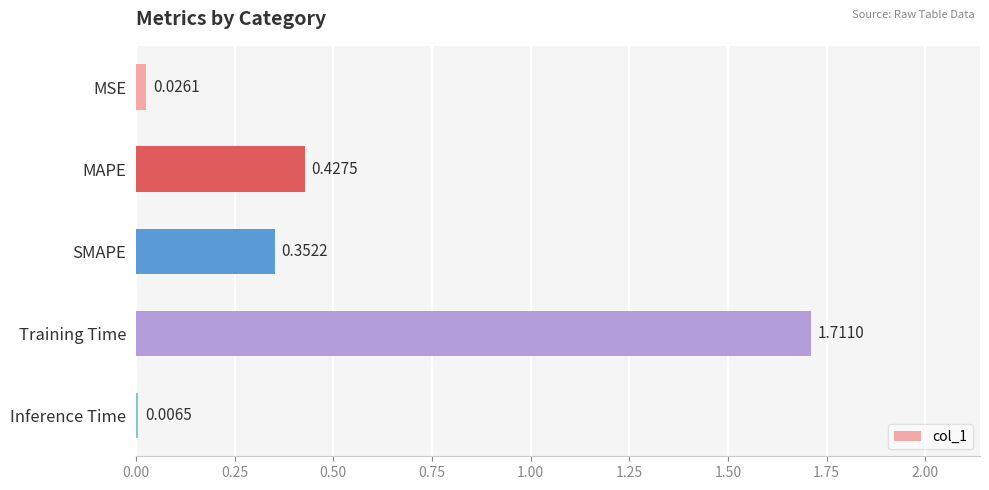

What is the change in value from SMAPE to Training Time?

+1.4